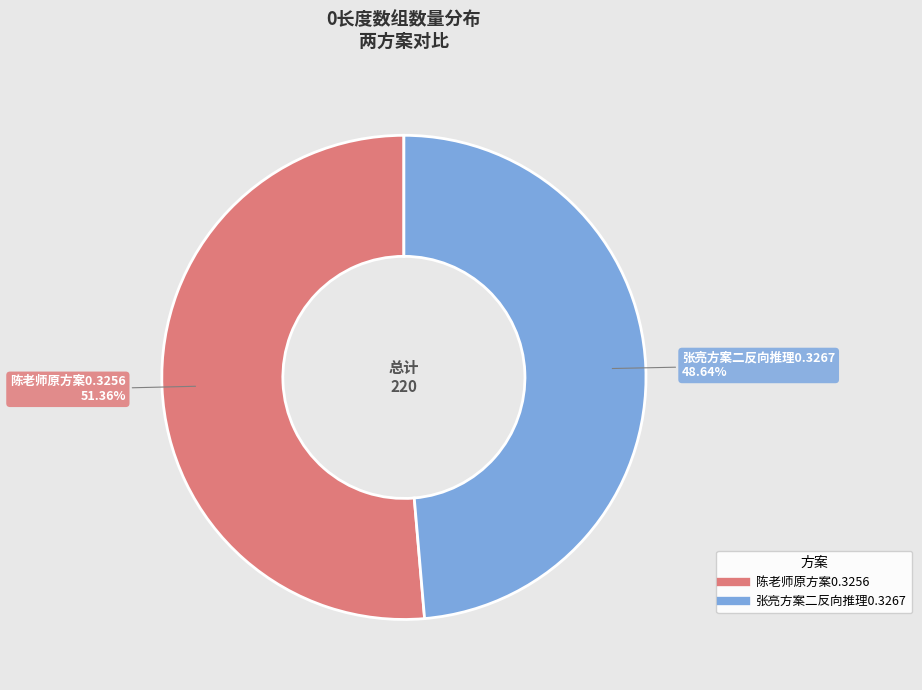

Which category accounts for the majority?

陈老师原方案0.3256